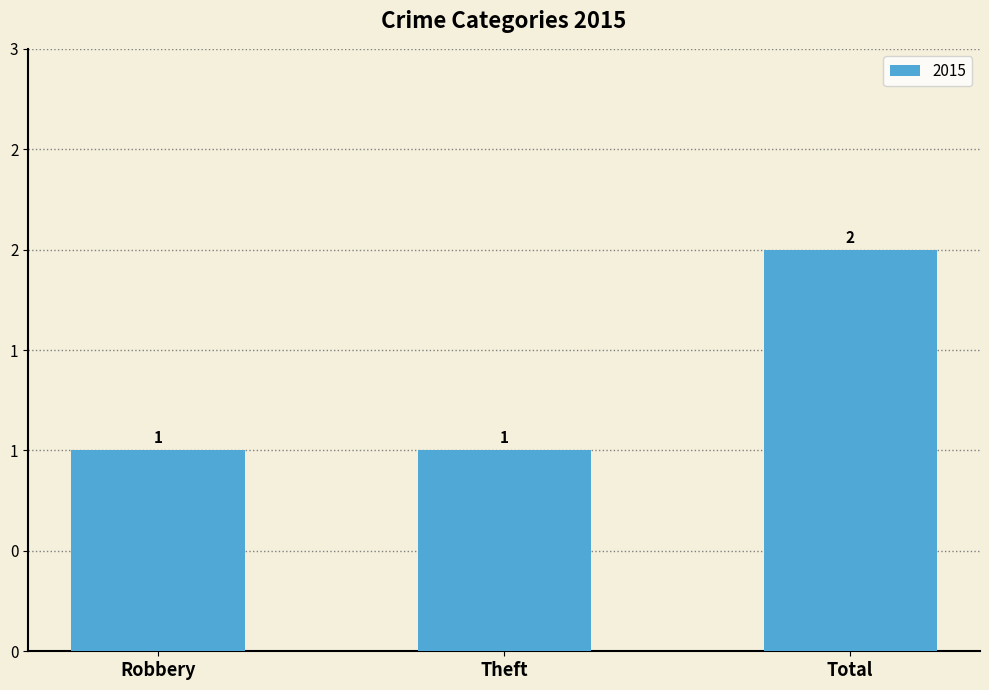

What is the ratio of the value at Theft to the value at Total?

0.5